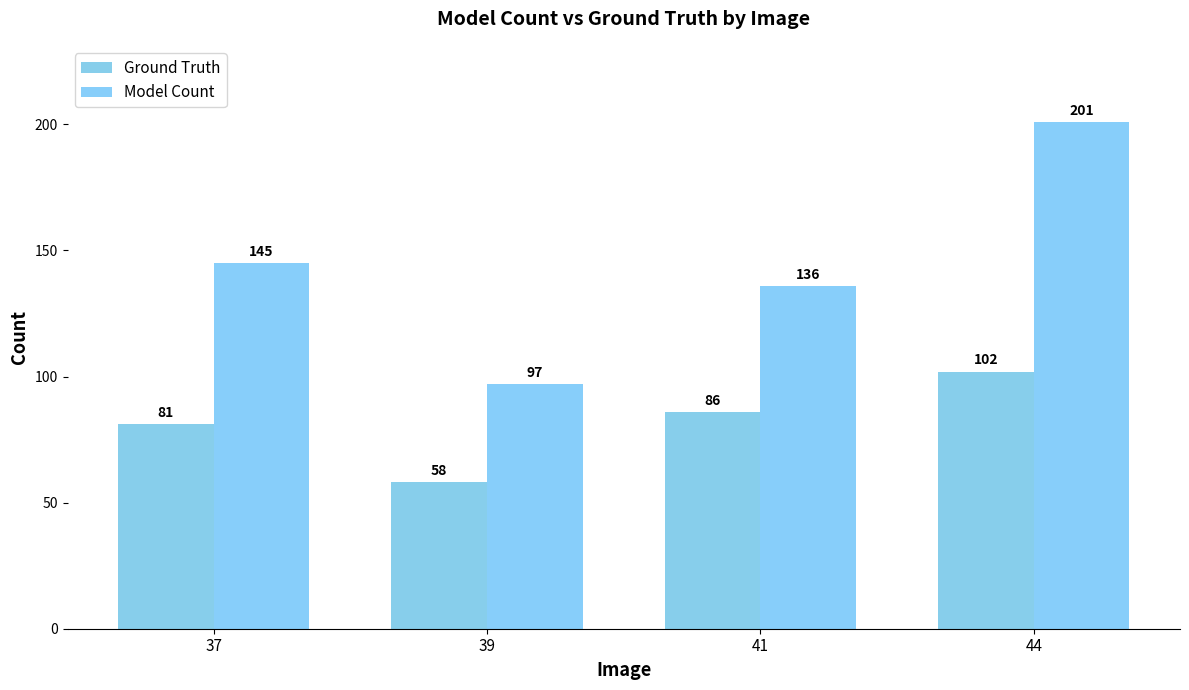

Between 44 and 41, which is larger?

44